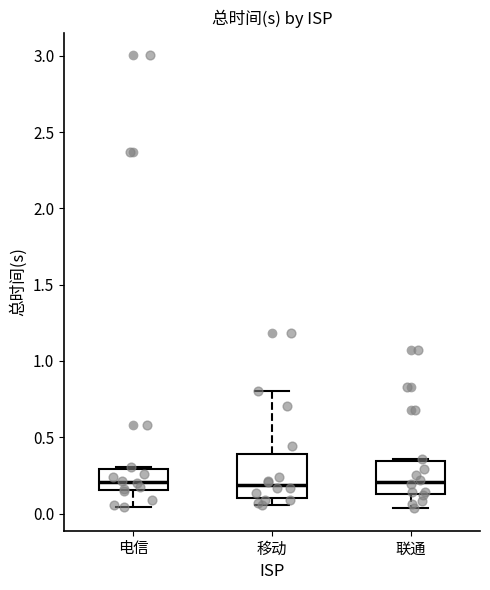

Reading left to right, transcribe this box plot: for each box, give where its median line is, the range the box spans, and where its two whiskers end, as read against the y-axis. The values are not printed on the chart, so give them approximately, as read against the axis.

电信: median 0.20, box 0.15 to 0.30, whiskers 0.05 to 0.30
移动: median 0.20, box 0.10 to 0.40, whiskers 0.05 to 0.80
联通: median 0.20, box 0.15 to 0.35, whiskers 0.05 to 0.35 (just above the box's upper edge)